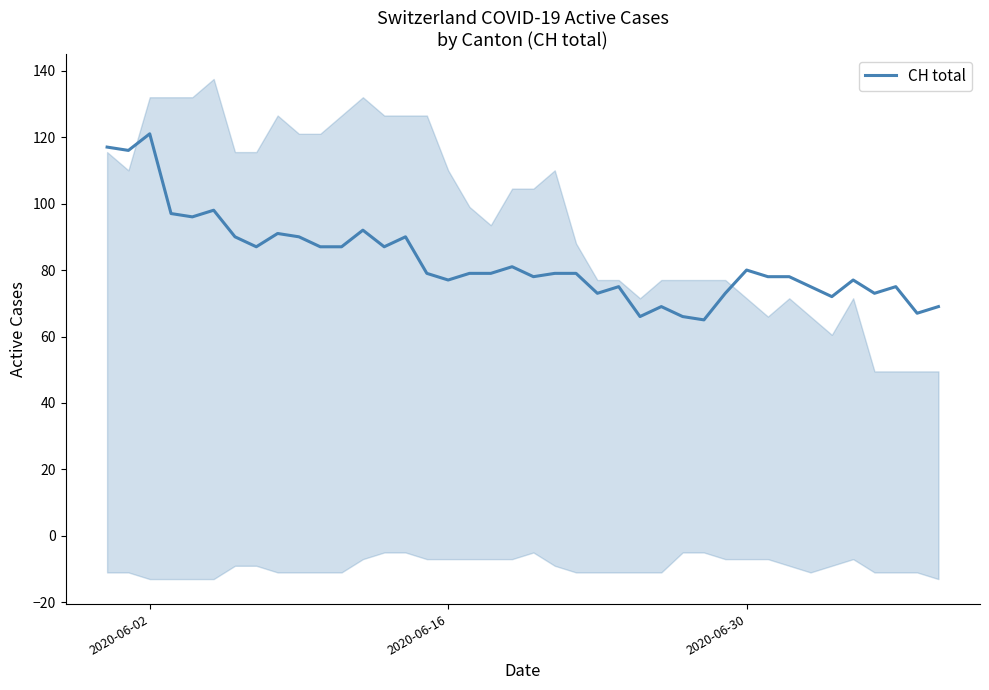

How many values are below 79?

18